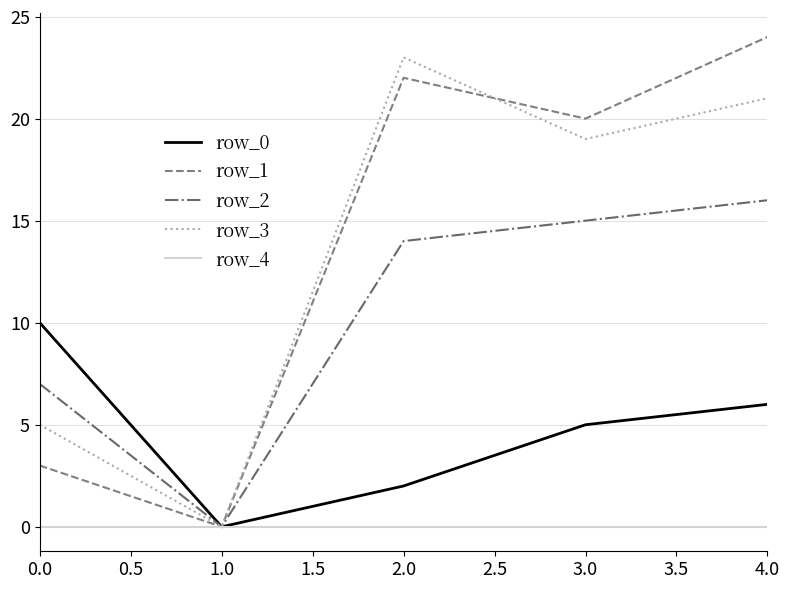

Which label corresponds to the largest value in the chart?

4.0